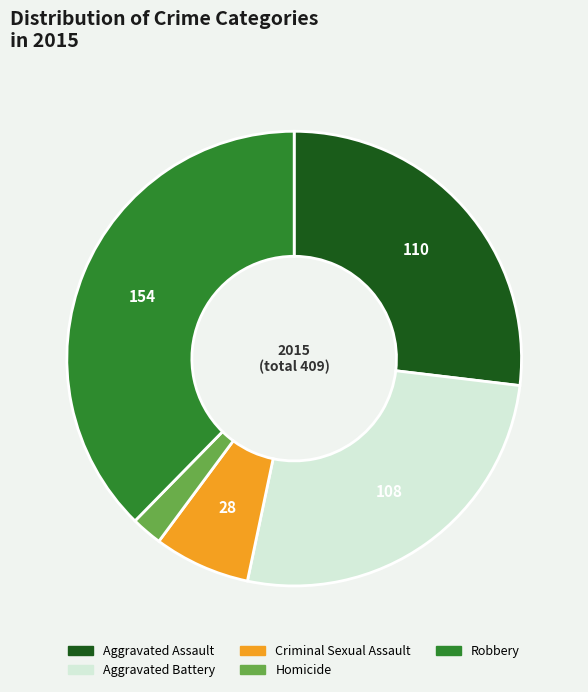

Is Aggravated Assault the majority of the pie?

No